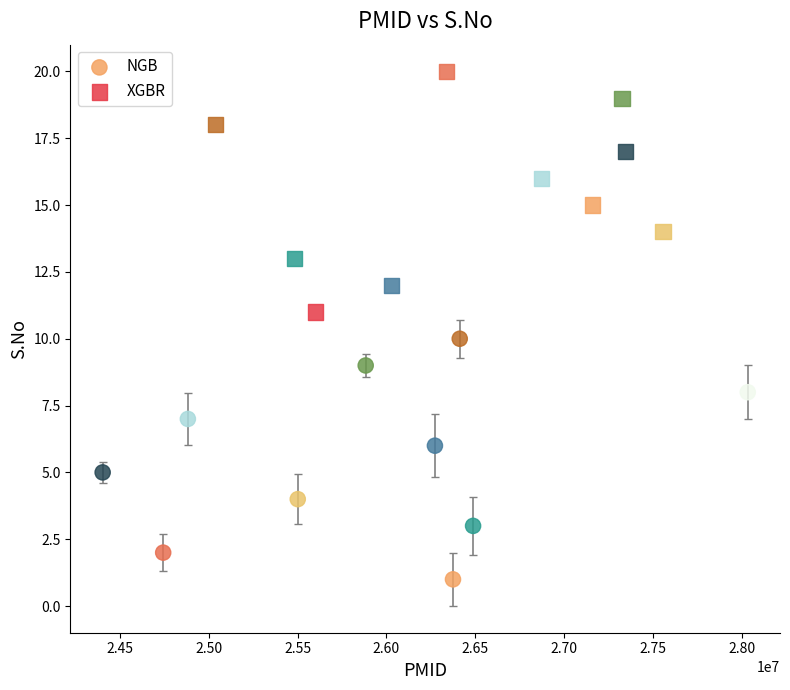

What are all the series names shown in the legend?

NGB, XGBR